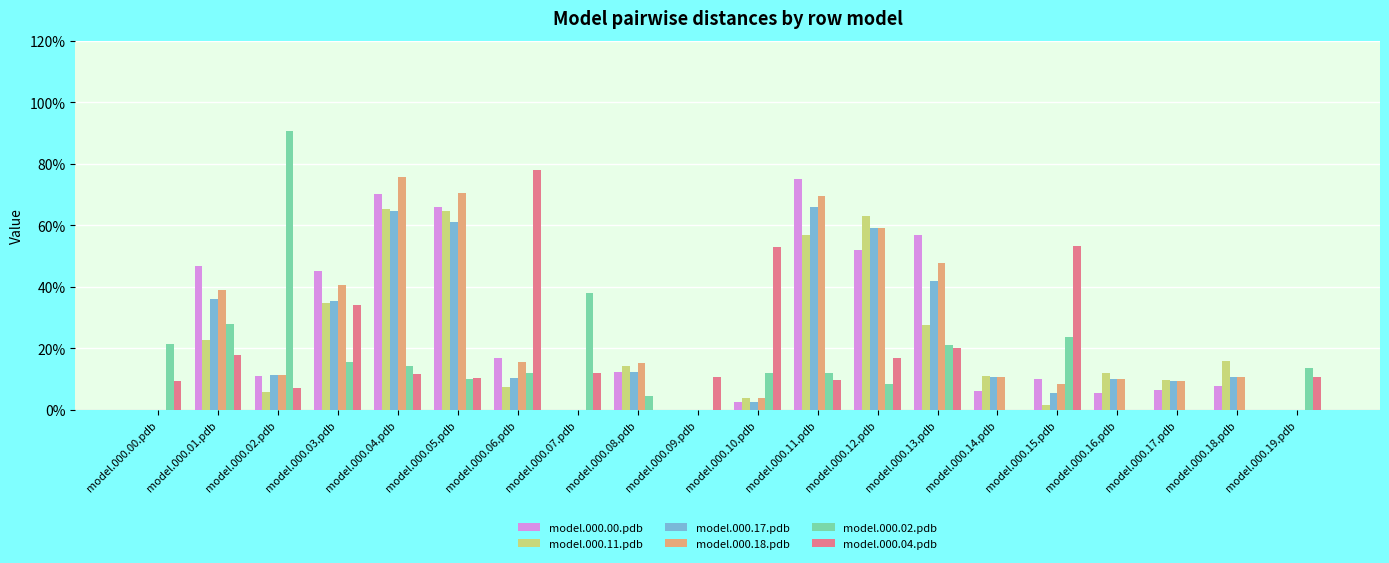

What is the difference between the maximum and minimum values in the model.000.00.pdb series?

0.8